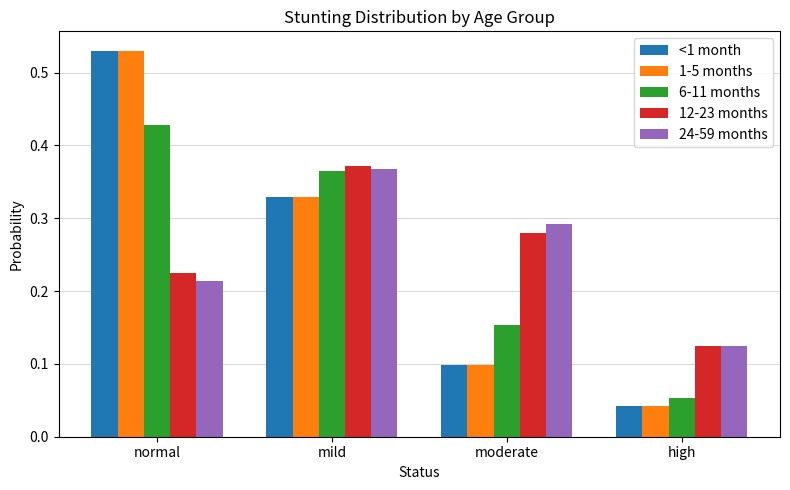

At which label is <1 month closest to 0?

high